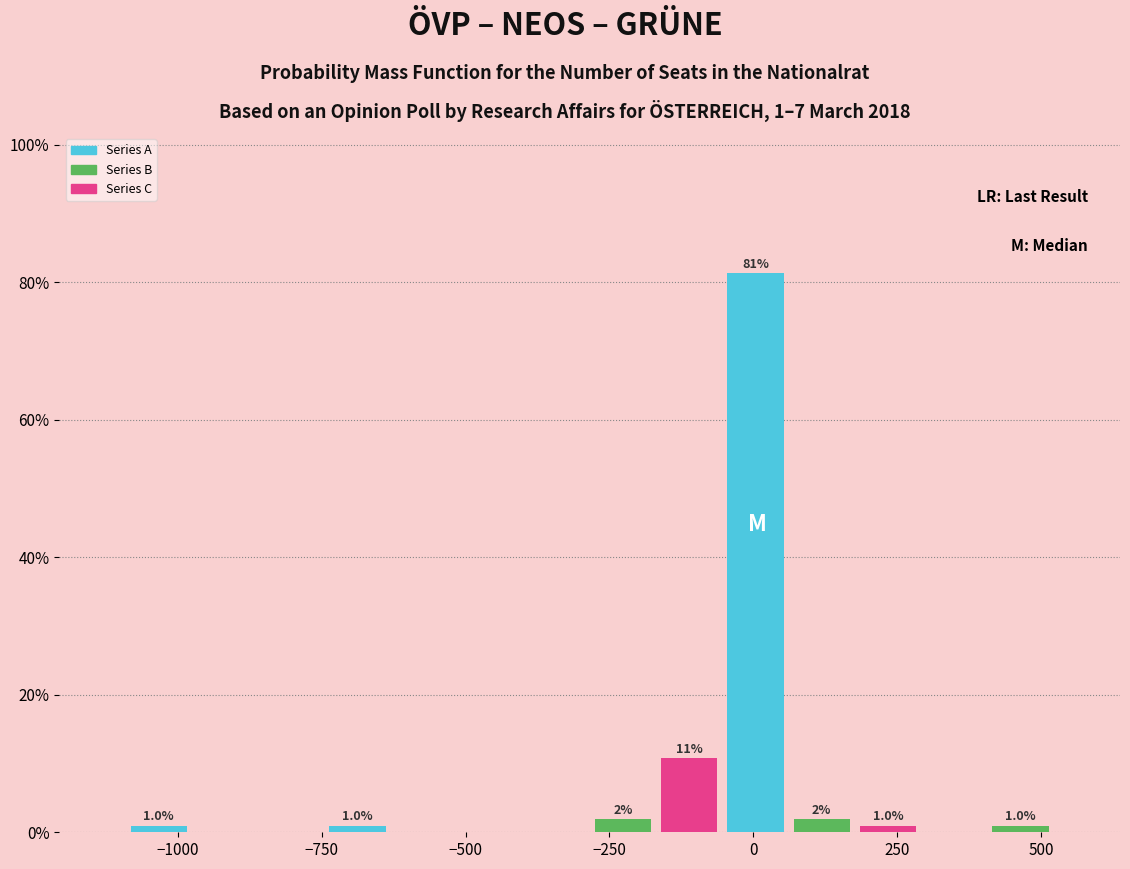

Read against the x-axis, roughly where is the centre of the tallest bar?

0